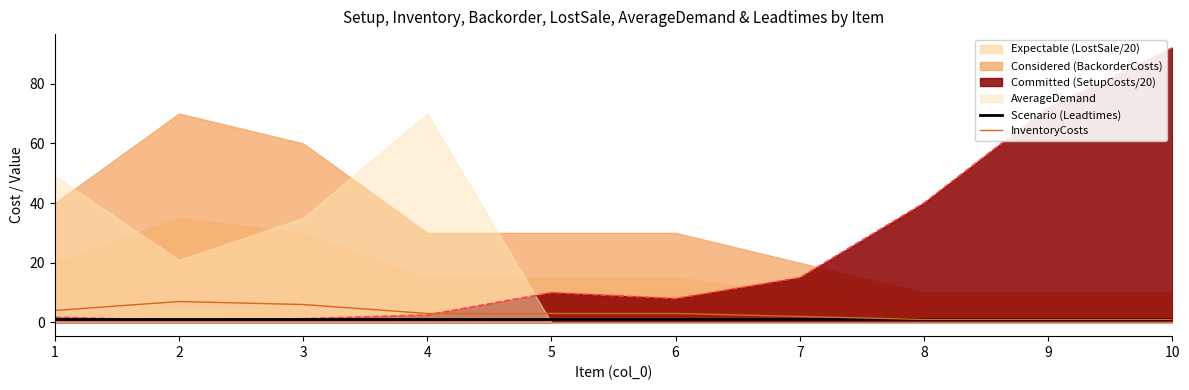

Is it true that InventoryCosts equals 10.7 at 3?

False